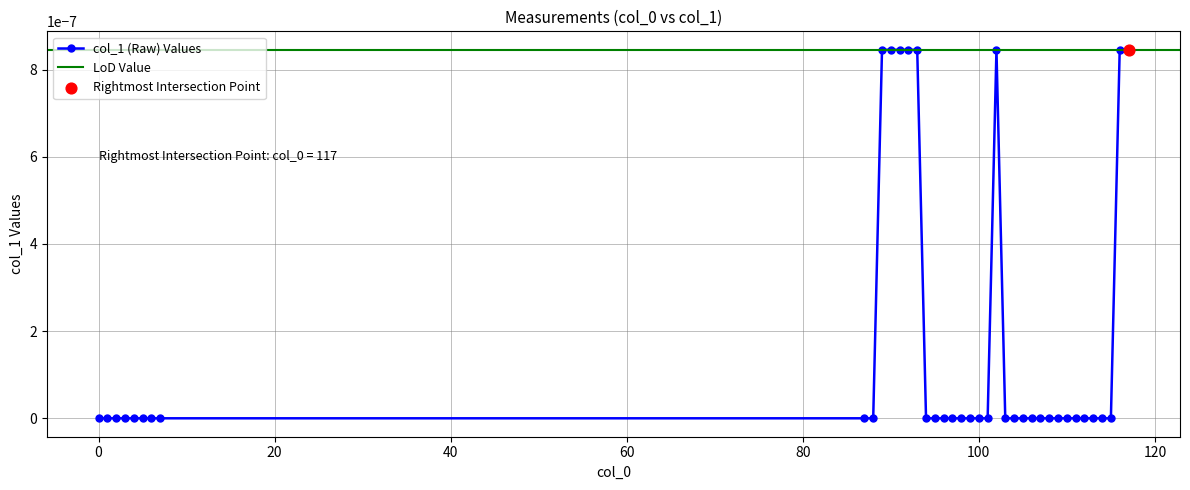

Between 1 and 106, which is larger?

1